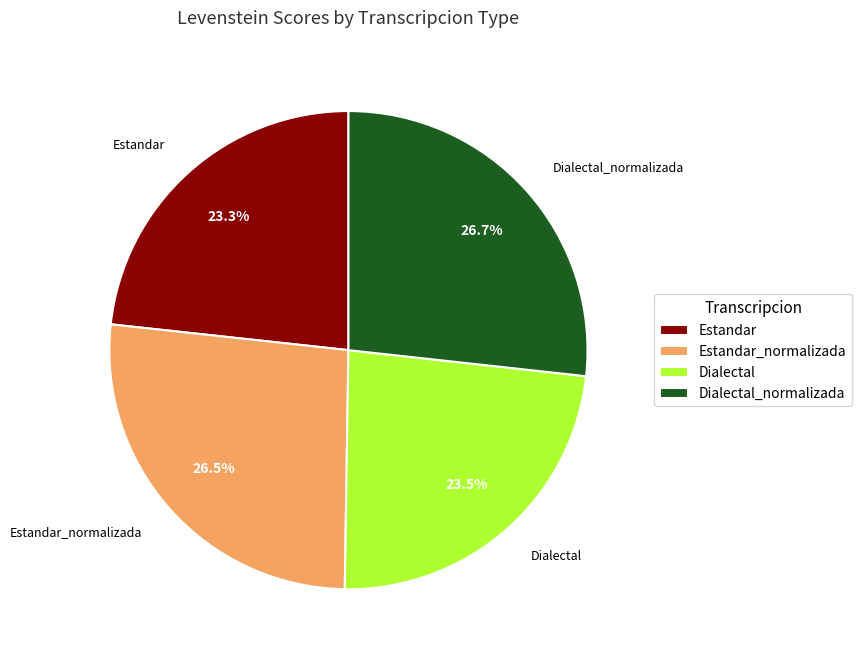

Approximately how many times larger is the value at Estandar_normalizada compared to Estandar?

1.1